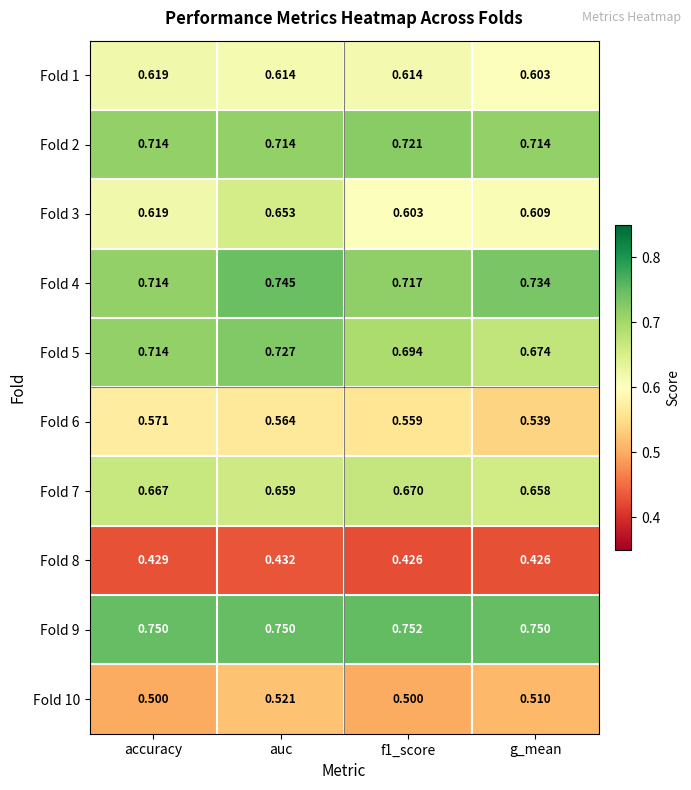

What is the difference between the highest and lowest values at accuracy?

0.3